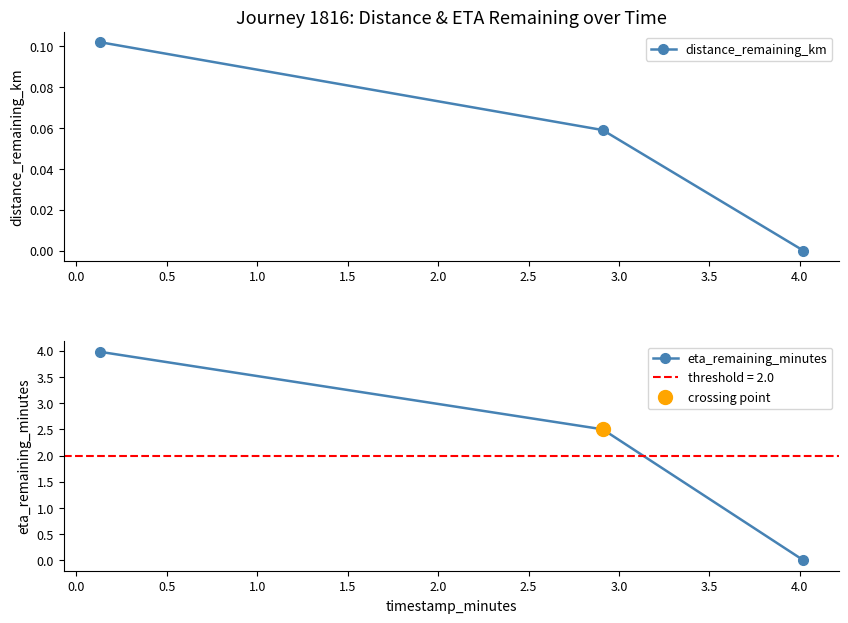

What is the value of the eta_remaining_minutes point at the 1st from the left?

4.0